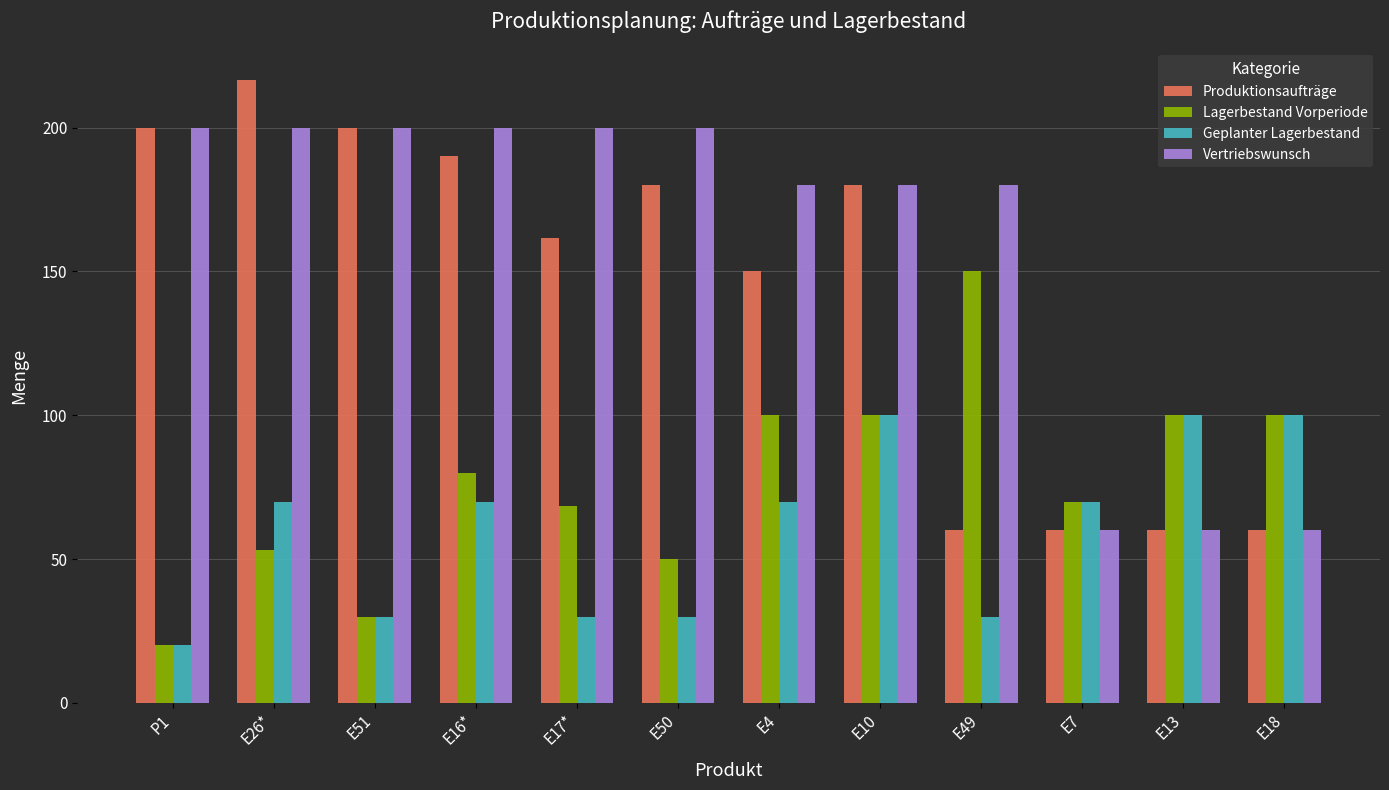

How many data points does each series have?

12